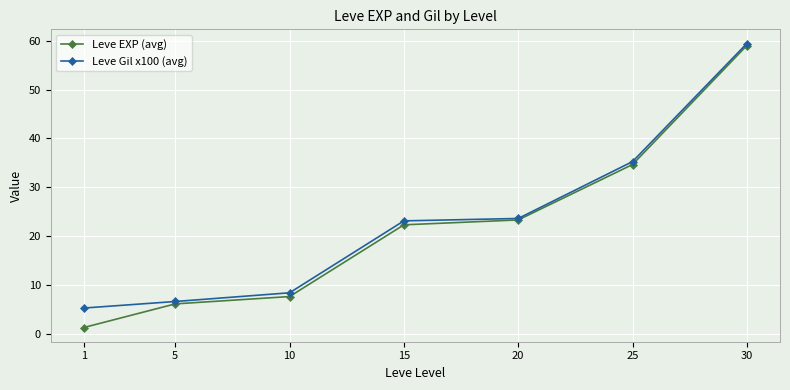

What is the difference between the Leve EXP (avg) values at 25 and 10?

27.0